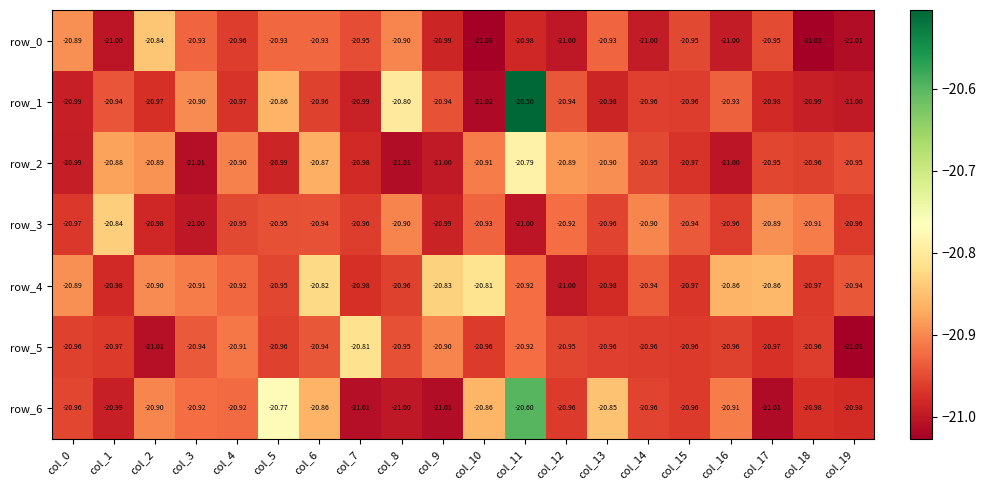

How many series are shown in this chart?

7